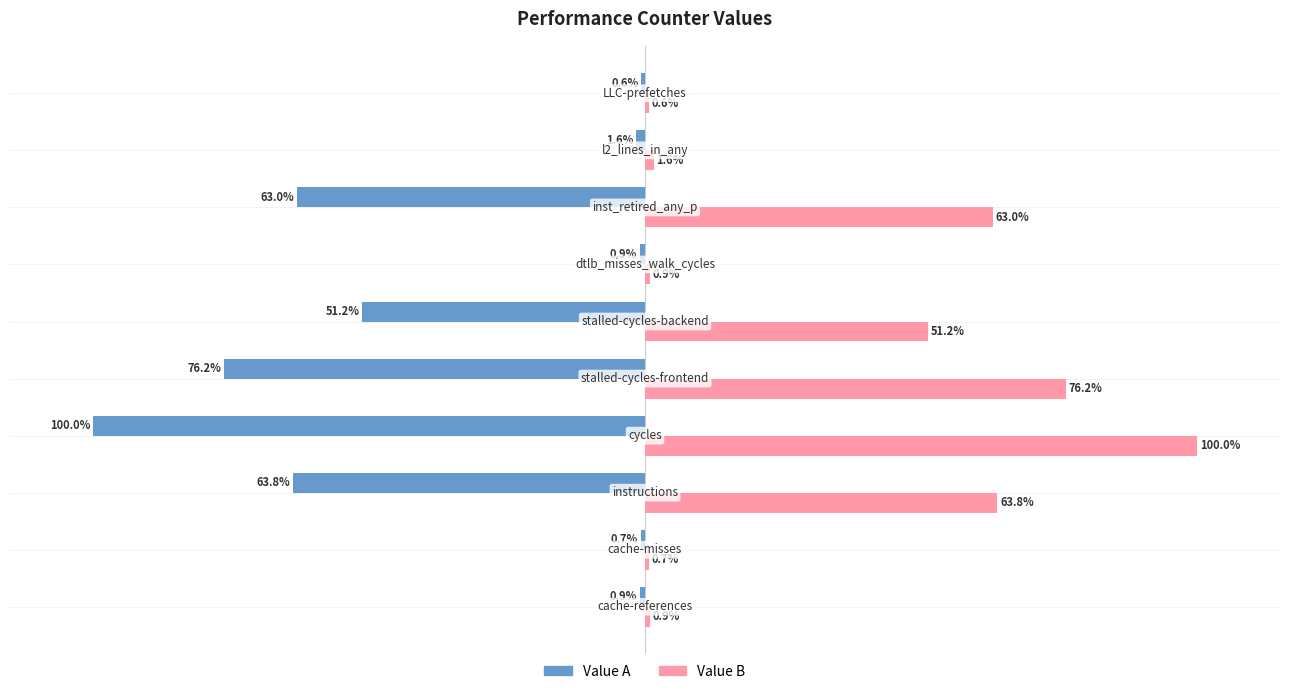

Which series has the largest total across all categories?

Value B